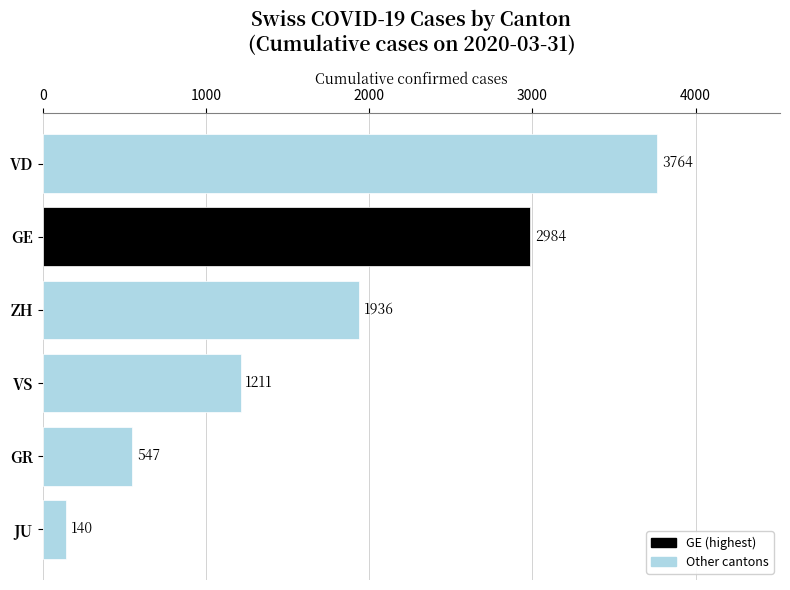

Reading bottom to top, extract all data points from this chart.

140	547	1211	1936	2984	3764